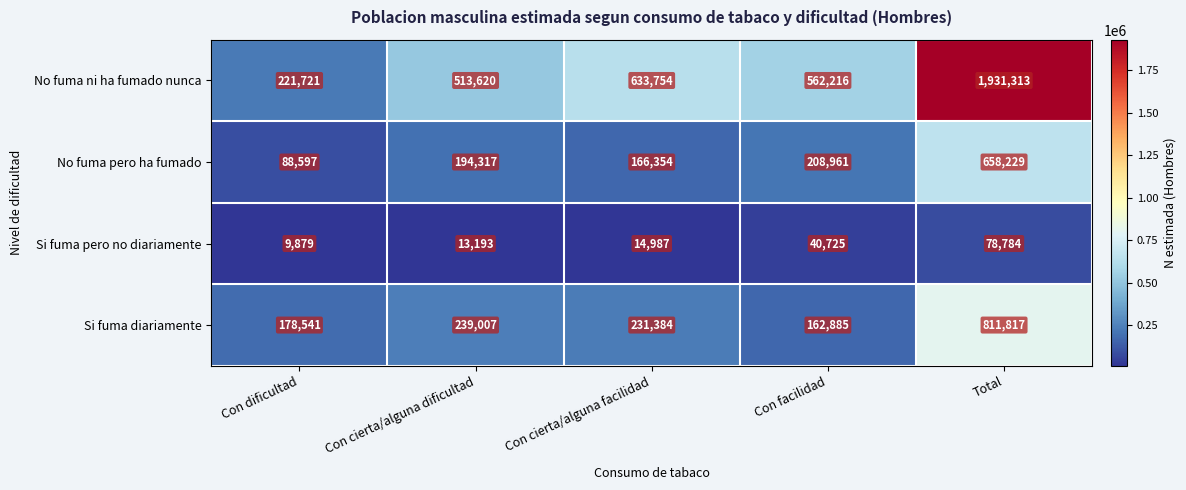

Which label corresponds to the smallest value in the chart?

Con dificultad